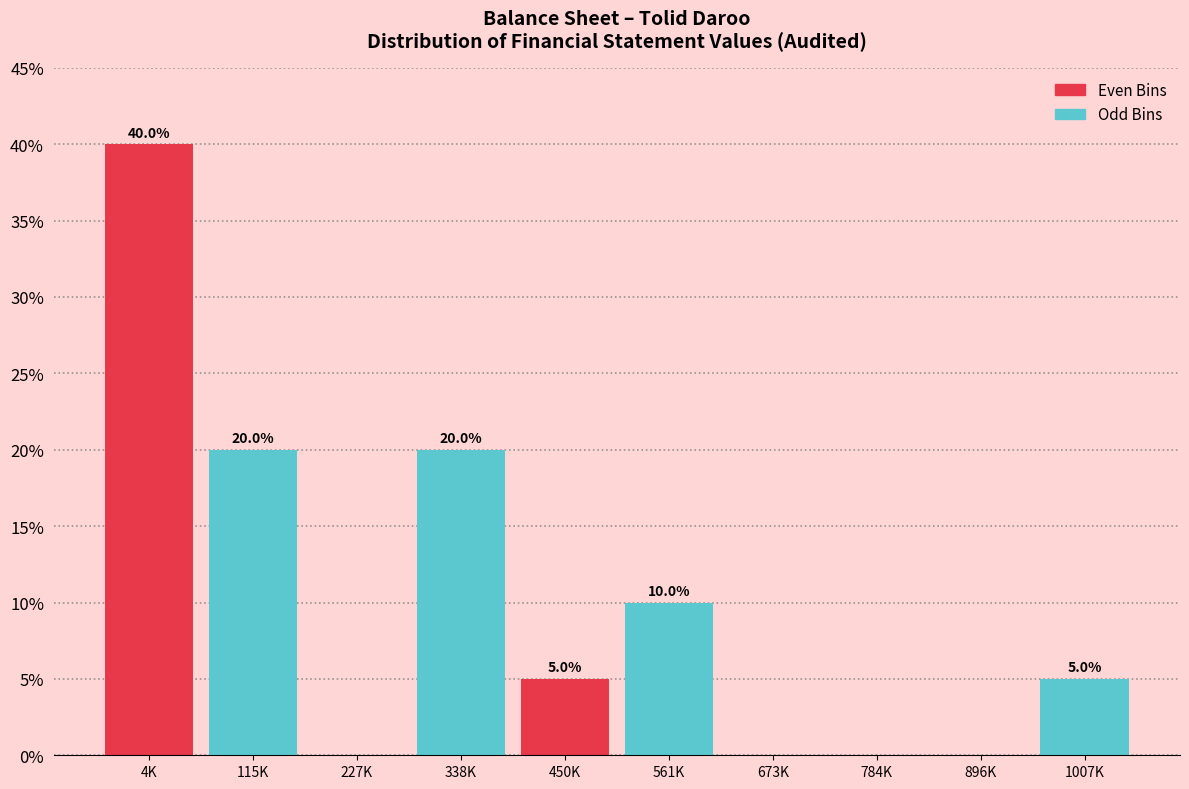

Reading right to left, what are all the values shown in this chart?

1007K=5	896K=0	784K=0	673K=0	561K=10	450K=5	338K=20	227K=0	115K=20	4K=40